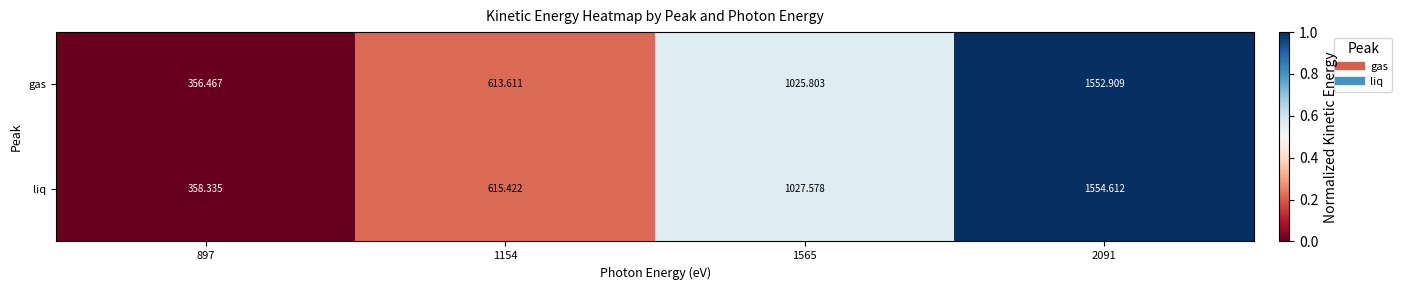

Which series has the largest total across all categories?

liq